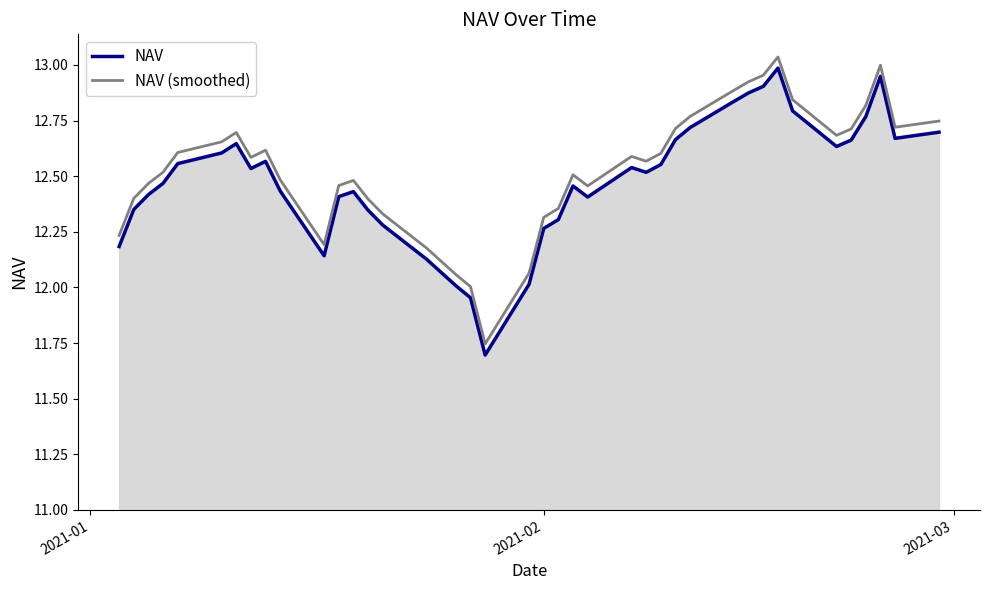

True or false: NAV (smoothed) and NAV cross at least once.

False